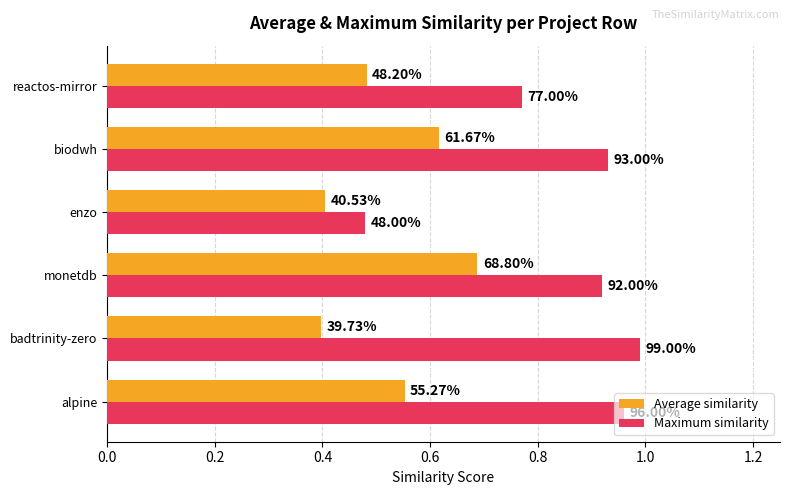

What are all the series names shown in the legend?

Average similarity, Maximum similarity